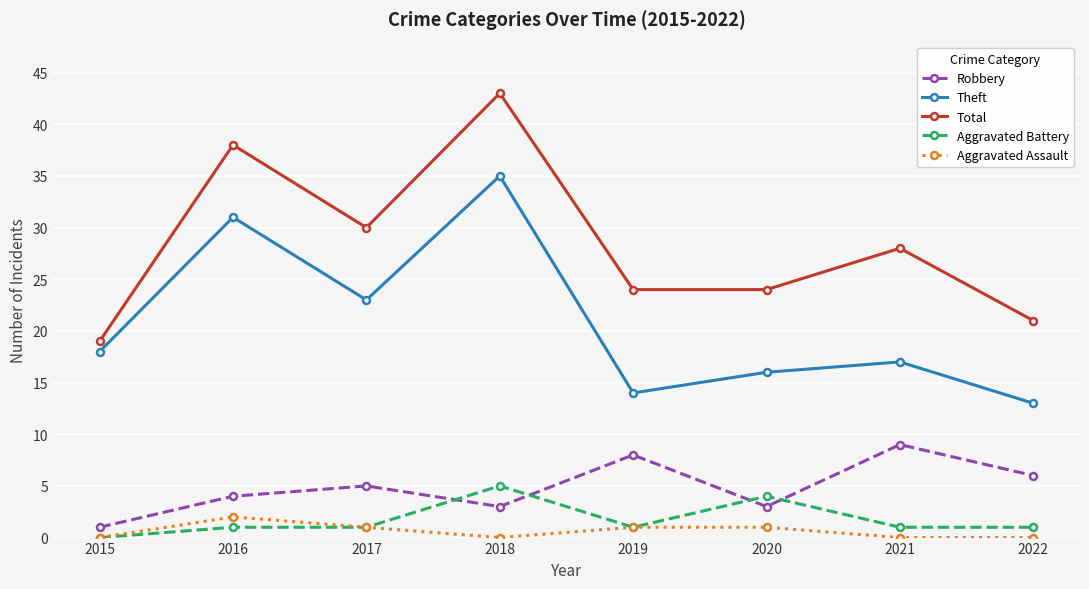

True or false: Aggravated Assault and Total cross at least once.

False